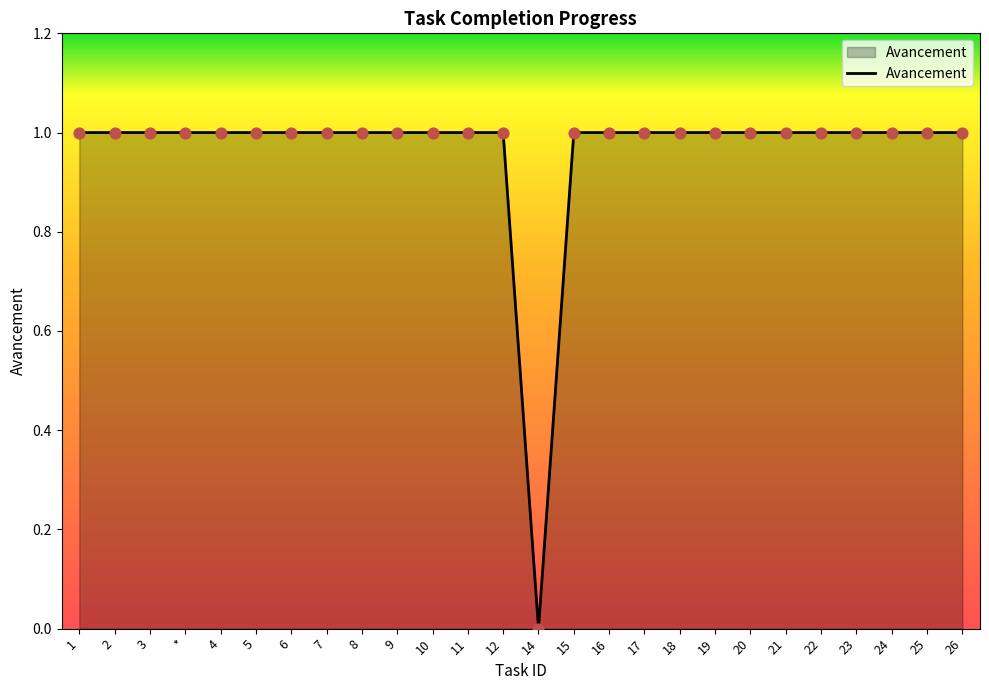

What is the ratio of the value at 15 to the value at 23?

1.0